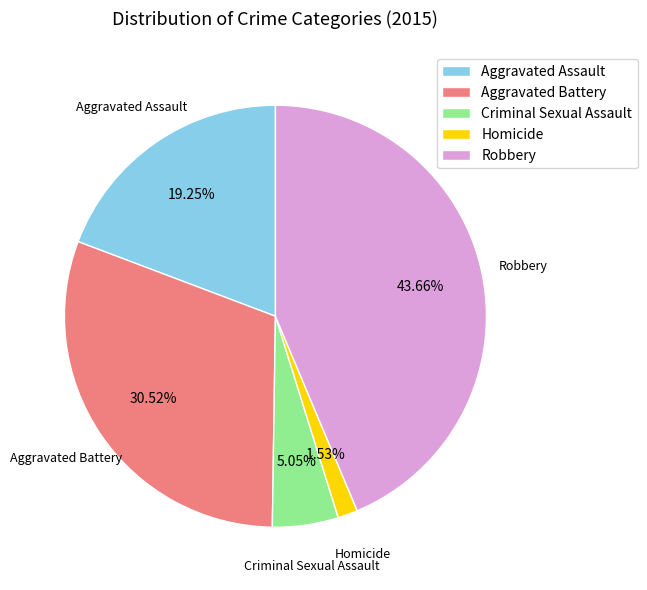

Which has a higher value, Robbery or Aggravated Assault?

Robbery